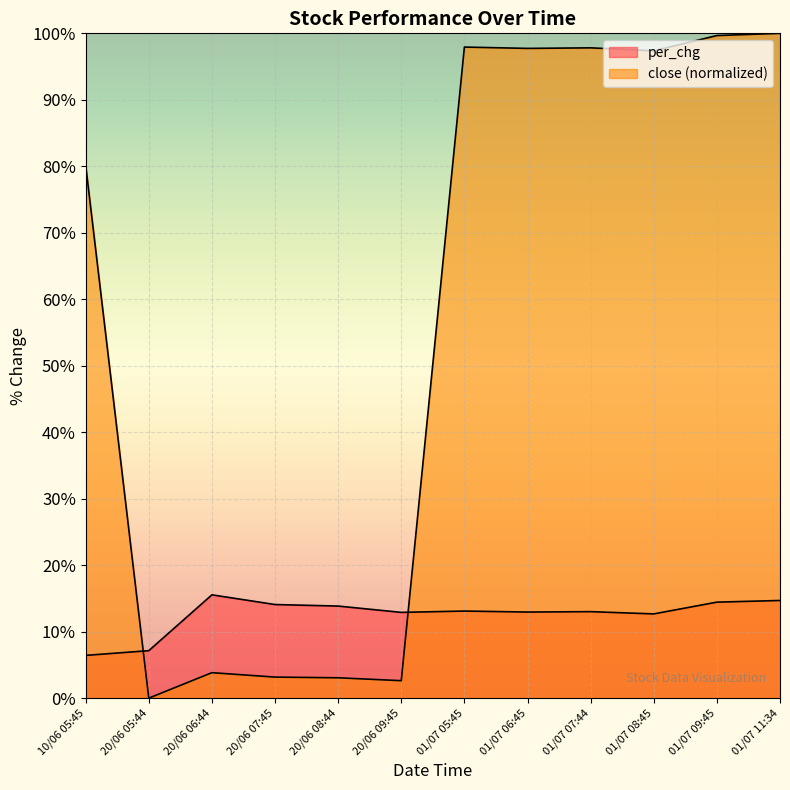

True or false: close and per_chg cross at least once.

True